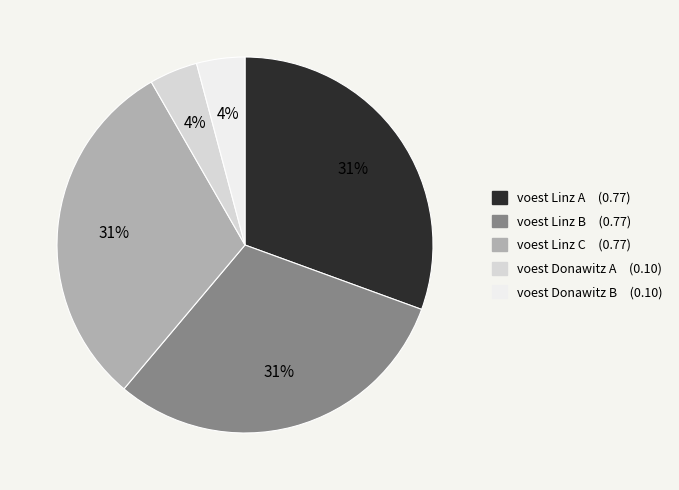

Which has a higher value, voest Donawitz A or voest Linz C?

voest Linz C